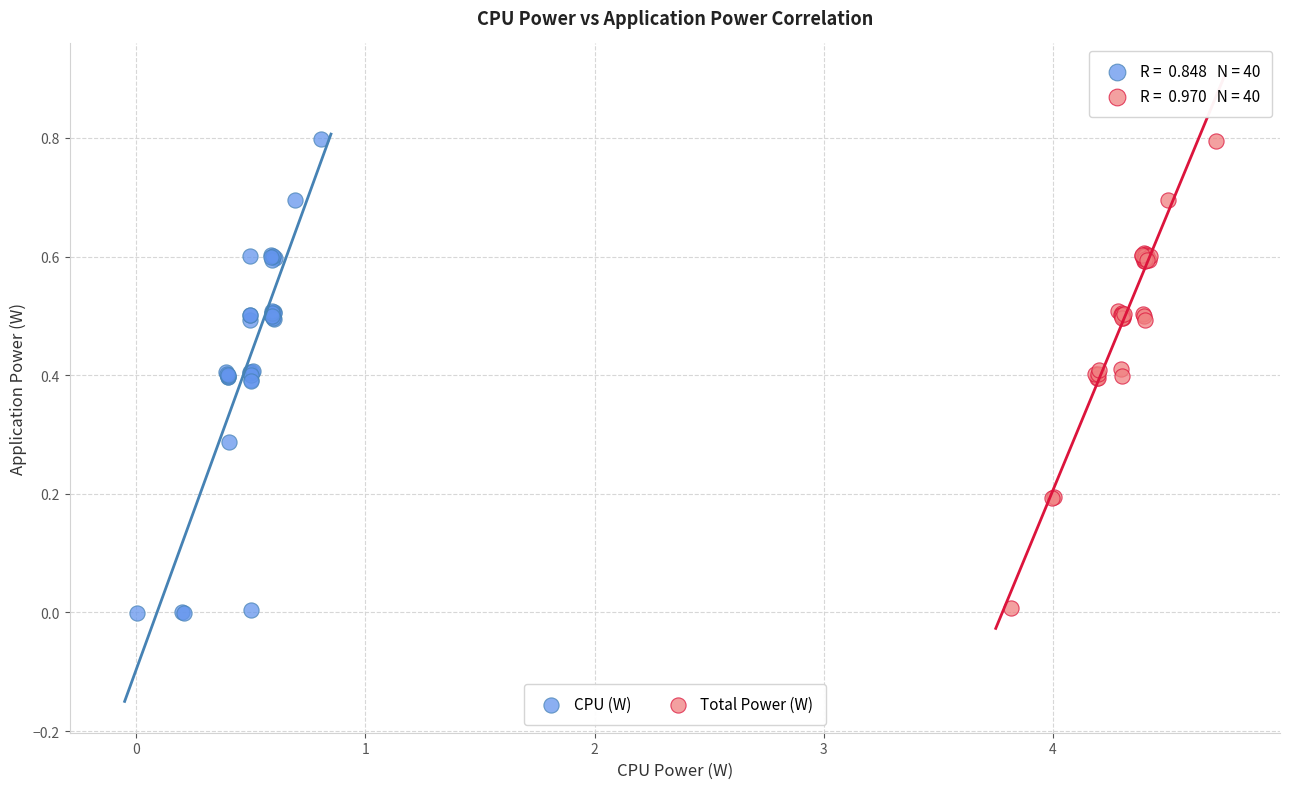

Which series has the widest spread of Y values?

CPU (W)